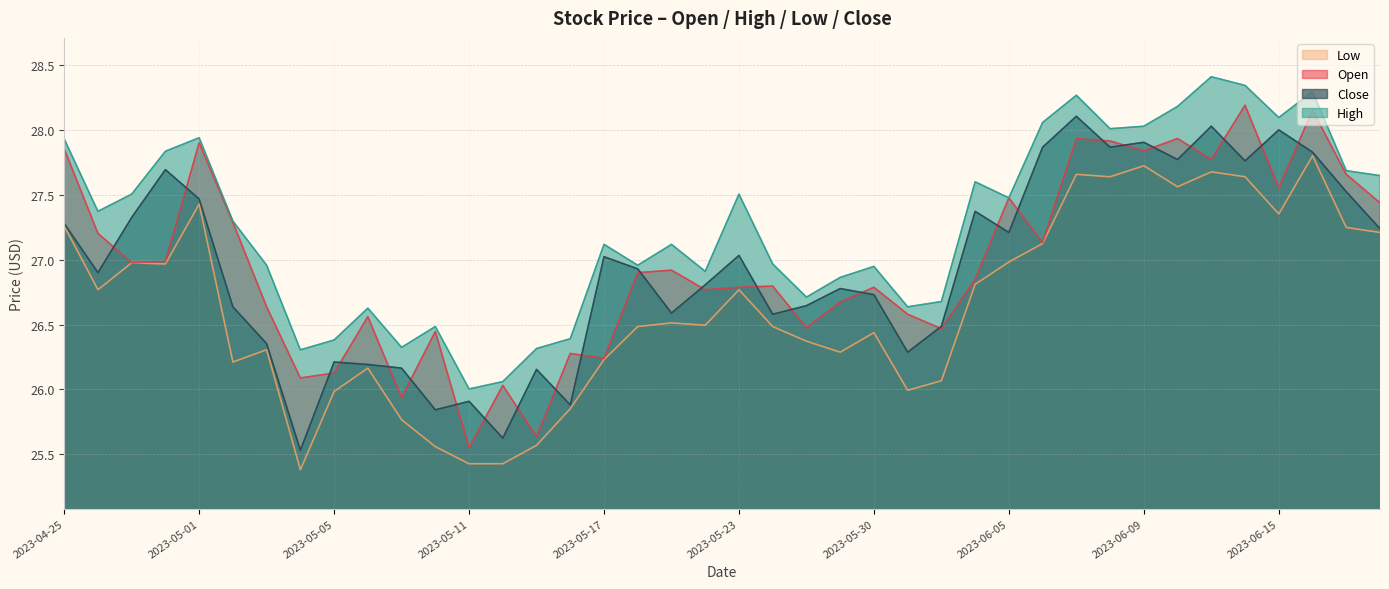

What value does the High series have at 2023-05-04?

26.3